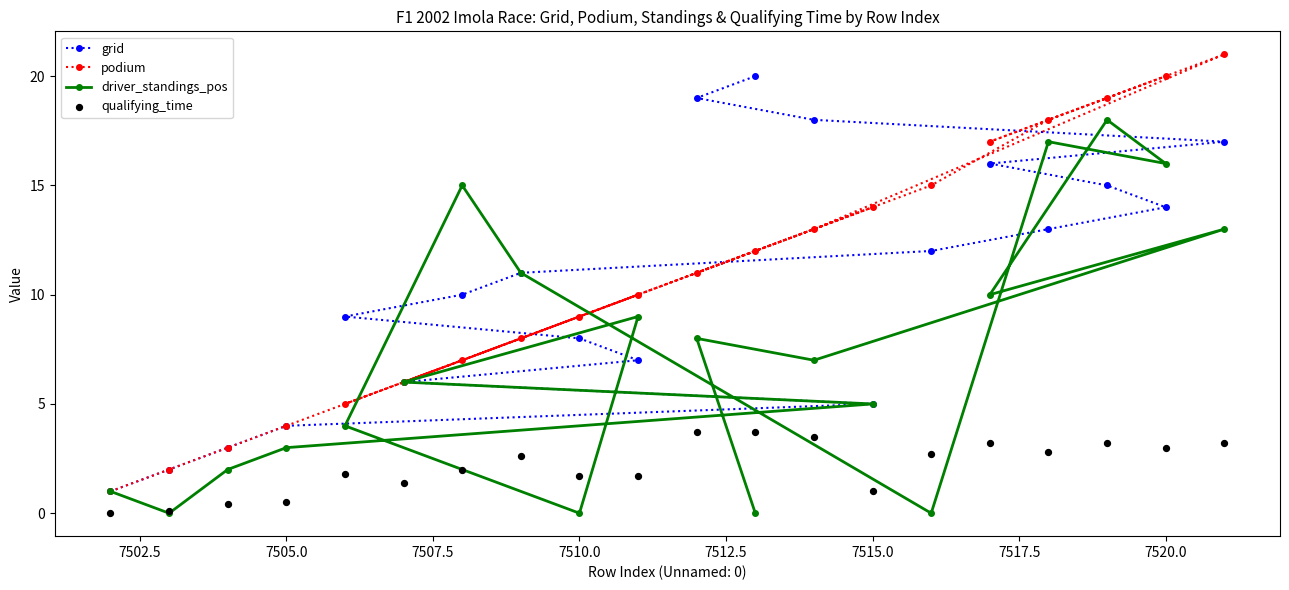

Which series reaches the minimum Y coordinate?

driver_standings_pos